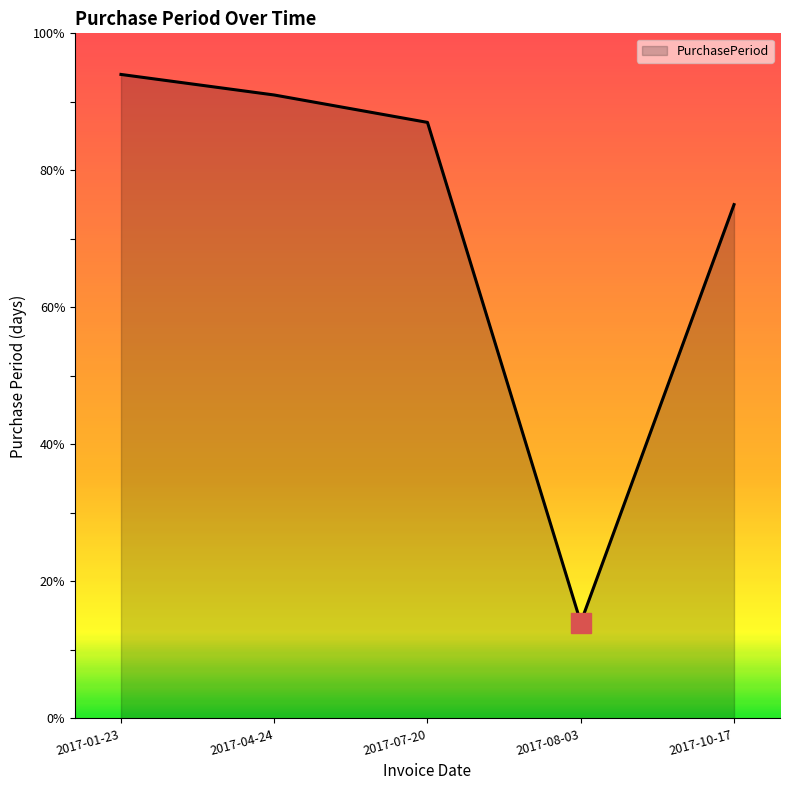

The value at 2017-07-20 is 26. True or false?

False